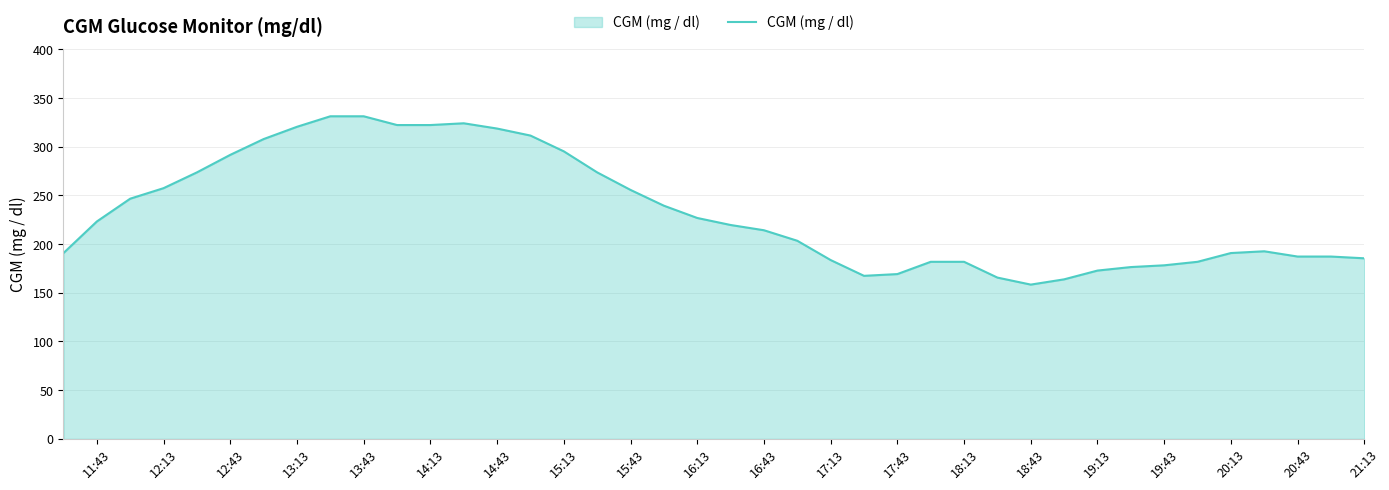

How many values are below 219?

20